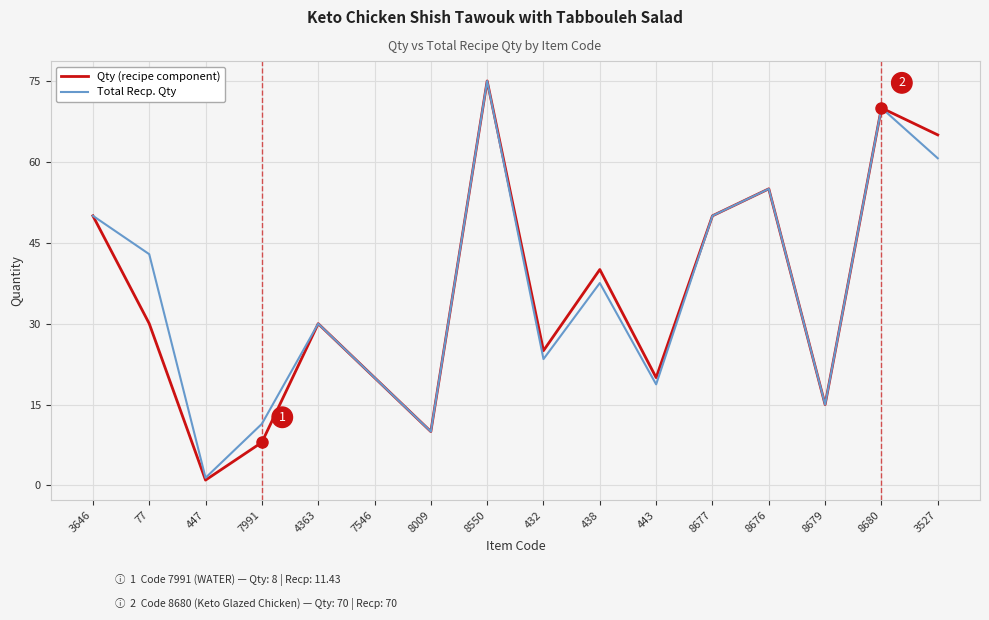

What are all the series names shown in the legend?

Qty (recipe component), Total Recp. Qty